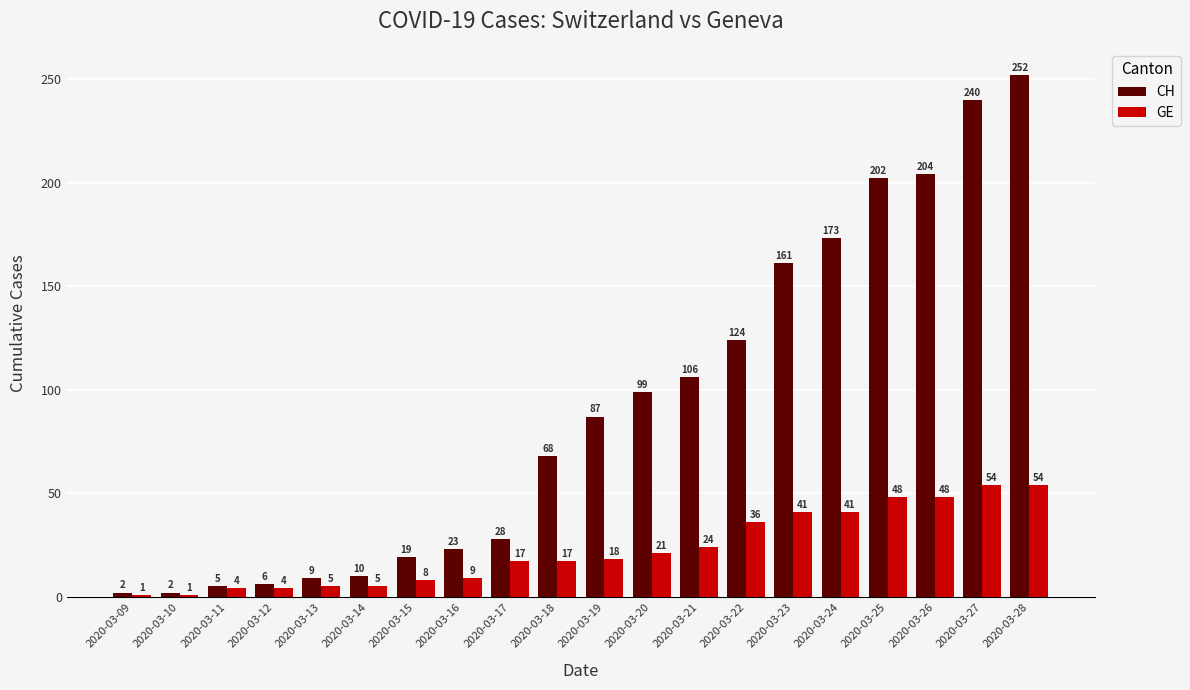

The value of GE at 2020-03-23 is 59. True or false?

False